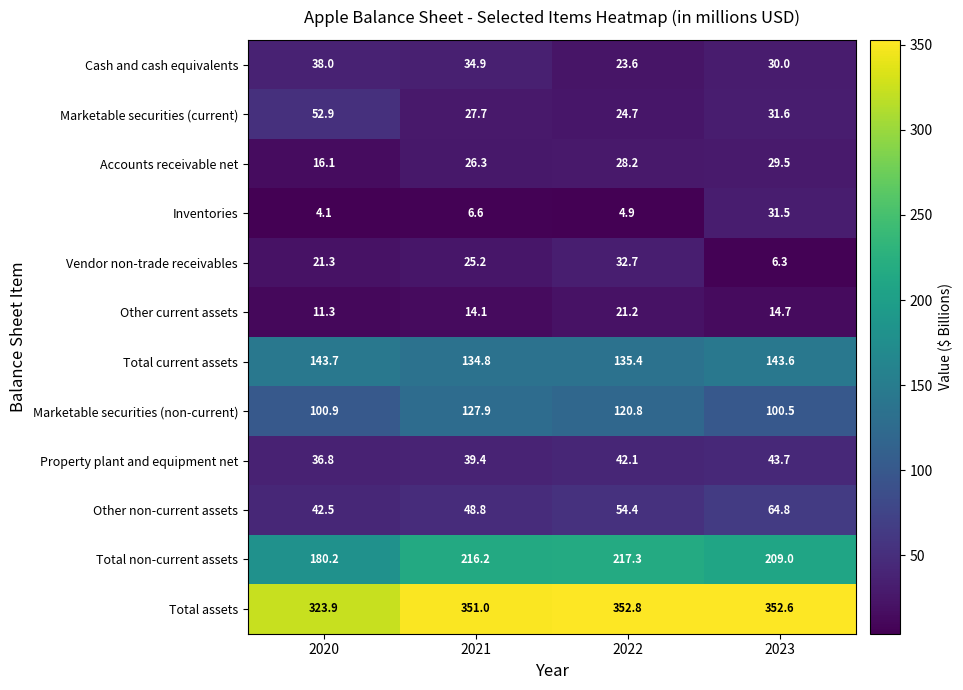

What is the sum of the Marketable securities (current) values at 2021 and 2023?

59.3